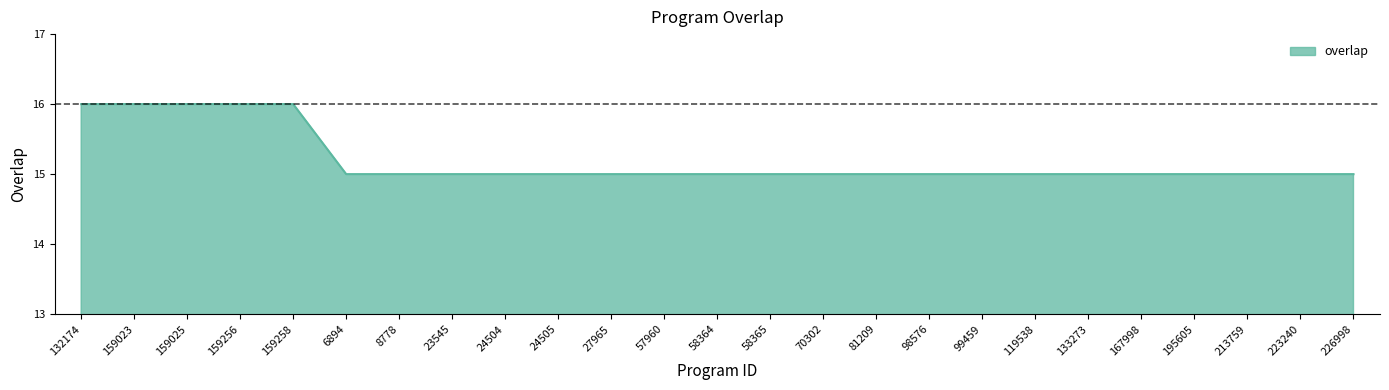

Count the number of categories in the chart.

25